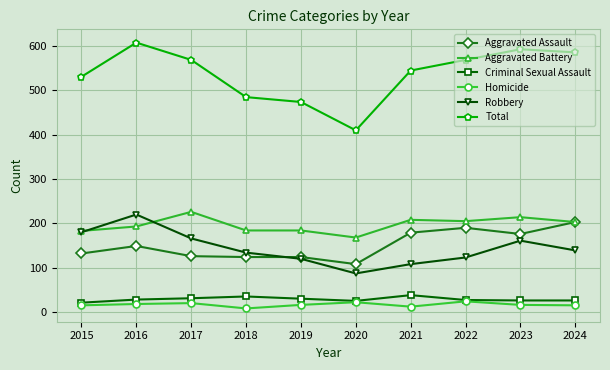

True or false: Total and Homicide intersect in this chart.

False